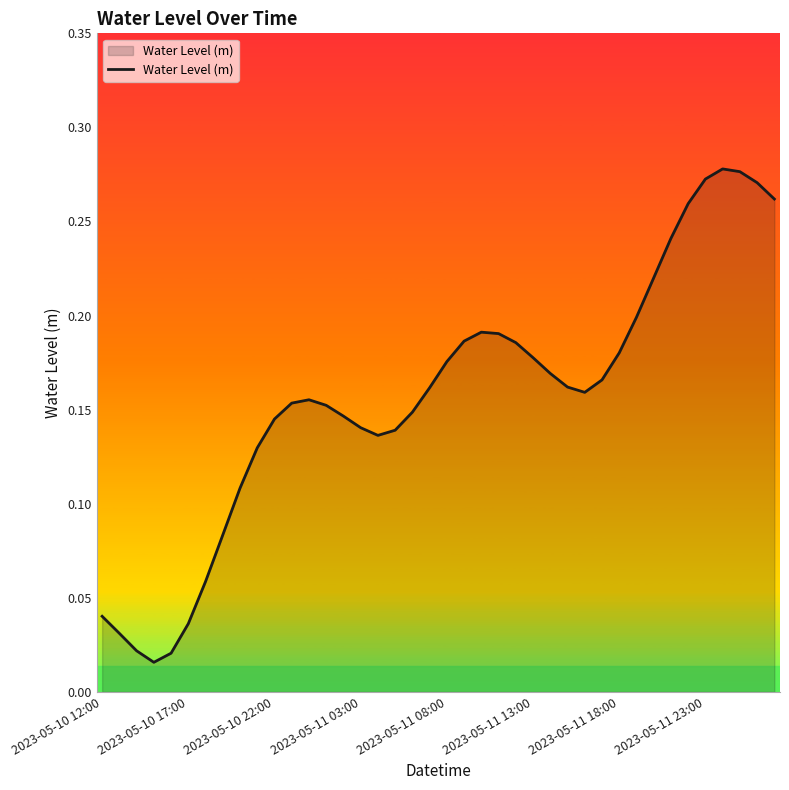

Reading left to right, extract all data points from this chart.

0.0	0.0	0.0	0.0	0.0	0.0	0.1	0.1	0.1	0.1	0.1	0.2	0.2	0.2	0.1	0.1	0.1	0.1	0.1	0.2	0.2	0.2	0.2	0.2	0.2	0.2	0.2	0.2	0.2	0.2	0.2	0.2	0.2	0.2	0.3	0.3	0.3	0.3	0.3	0.3